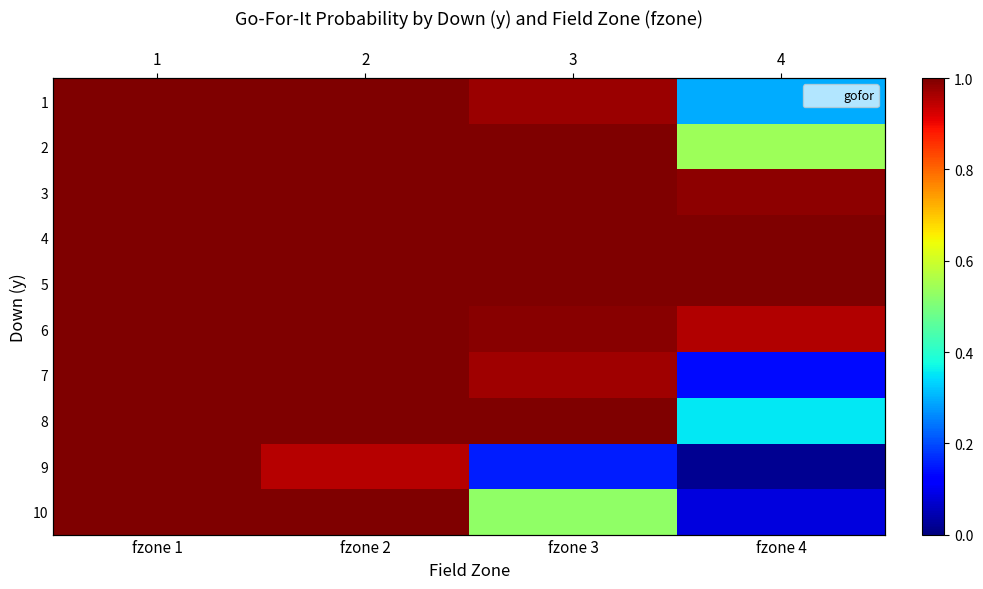

Between fzone 2 and fzone 3, which series saw the biggest shift?

9